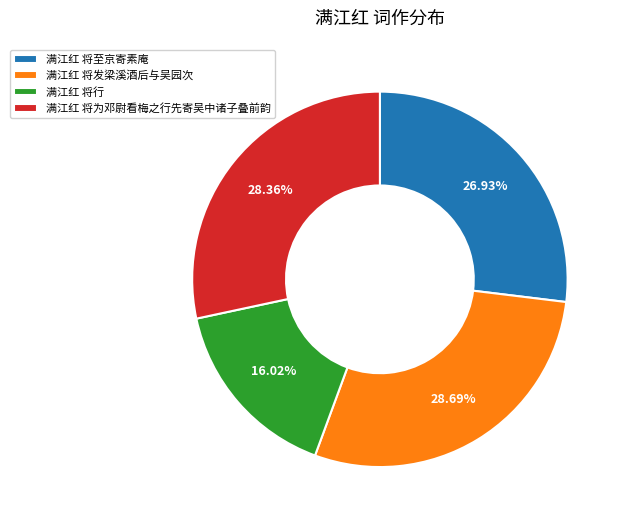

Which category has the smallest portion of the pie?

满江红 将行